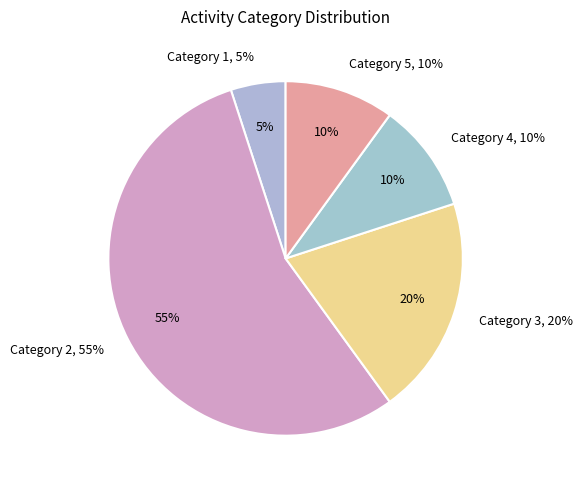

Is it true that Category 2 is 55% of the pie?

True